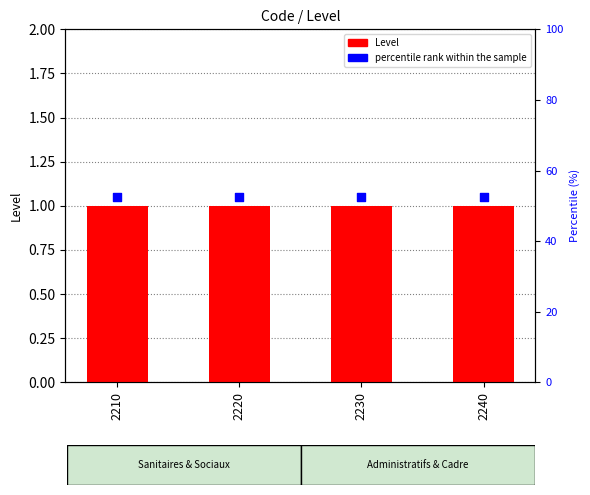

Which series reaches the minimum Y coordinate?

Level